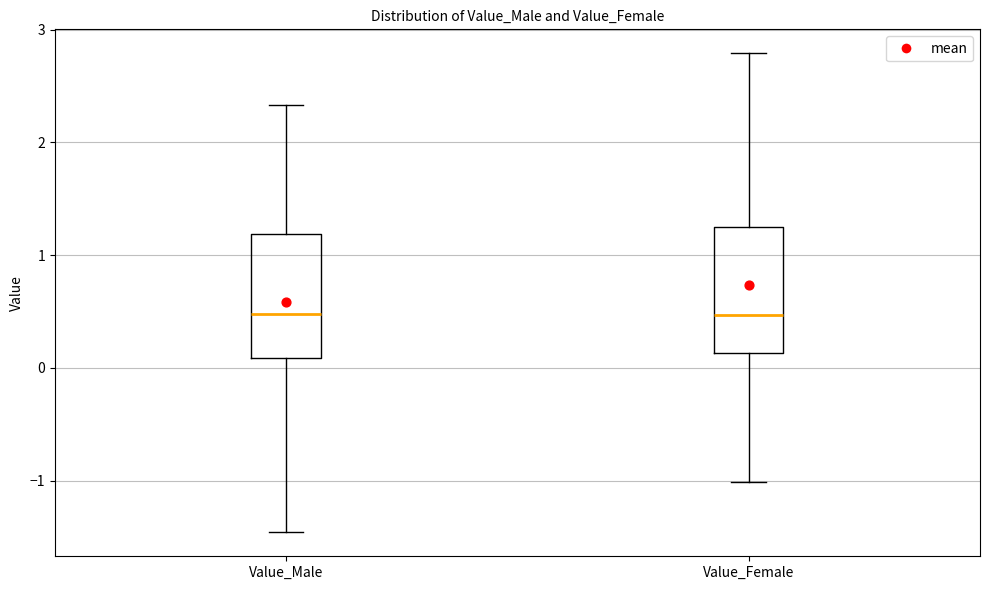

Reading left to right, read every box against the y-axis: the position of its median line, the range the box covers, and the ends of its whiskers. The values are not printed on the chart, so give them approximately, as read against the axis.

Value_Male: median 0.5, box 0.1 to 1.2, whiskers -1.5 to 2.3
Value_Female: median 0.5, box 0.1 to 1.3, whiskers -1.0 to 2.8